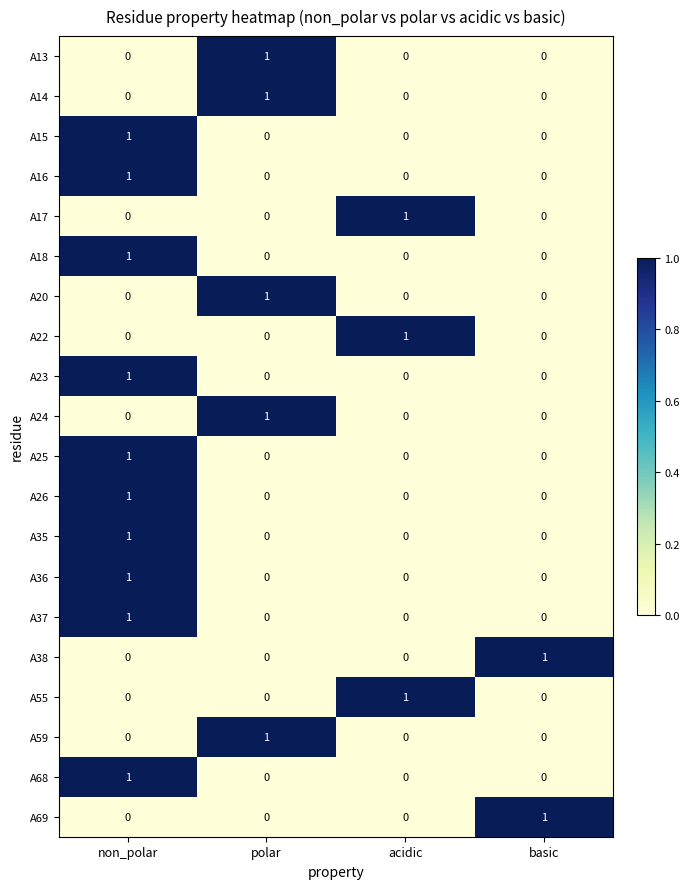

Count the number of categories in the chart.

4